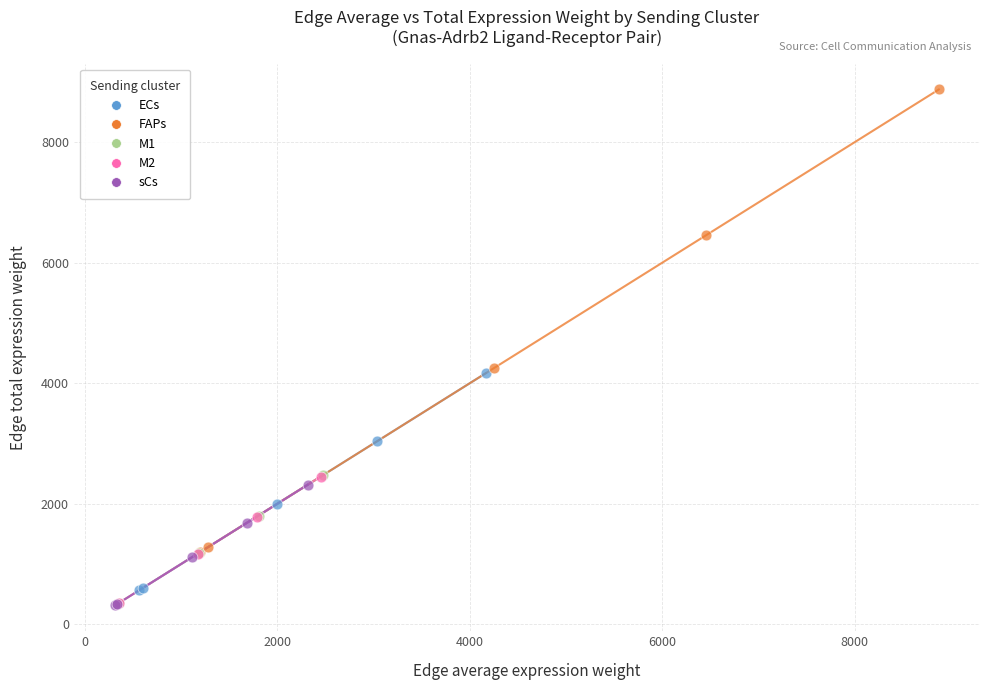

Which series contains the highest Y value?

FAPs